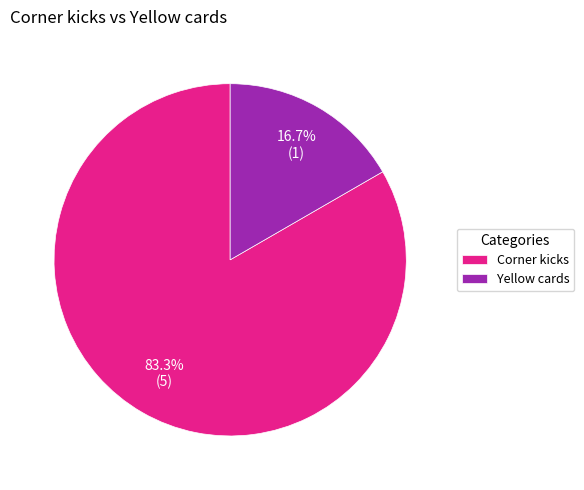

Is it true that Yellow cards is 8% of the pie?

False